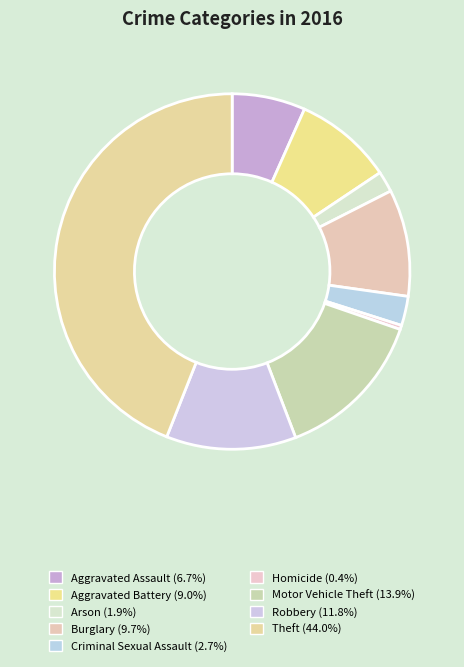

How many segments does this pie chart have?

9